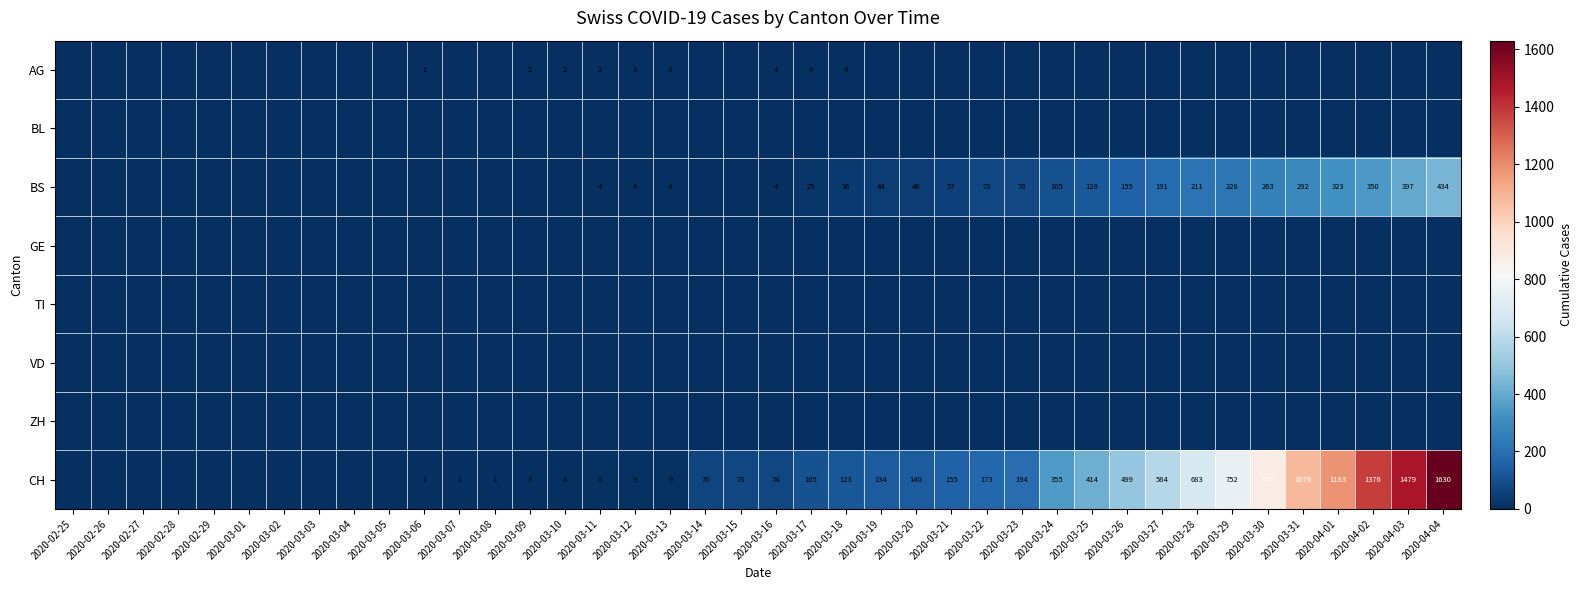

Is it true that CH equals 499 at 2020-03-26?

True